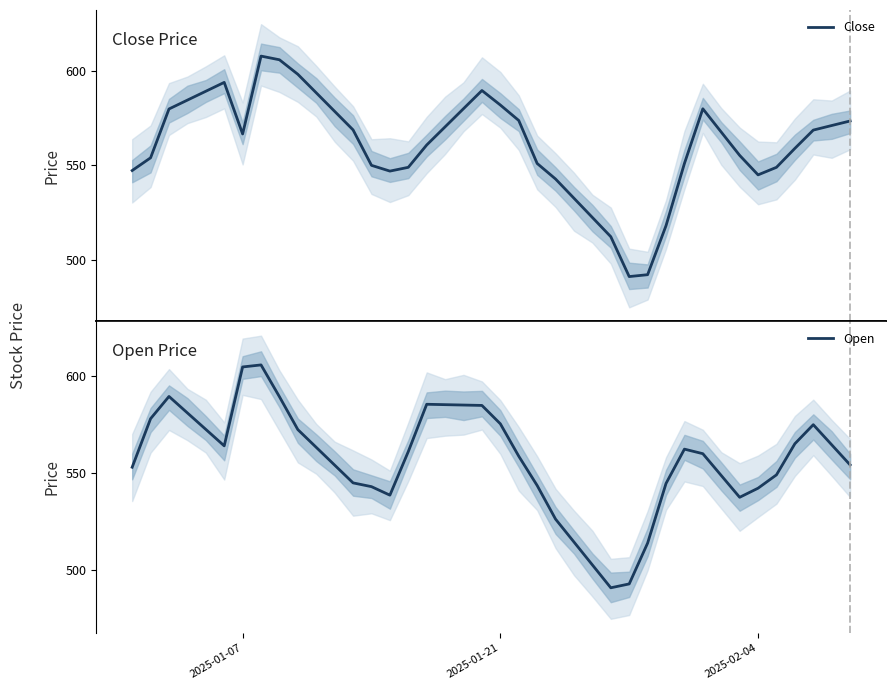

Rank the series by their maximum value, from lowest to highest.

Open, Close